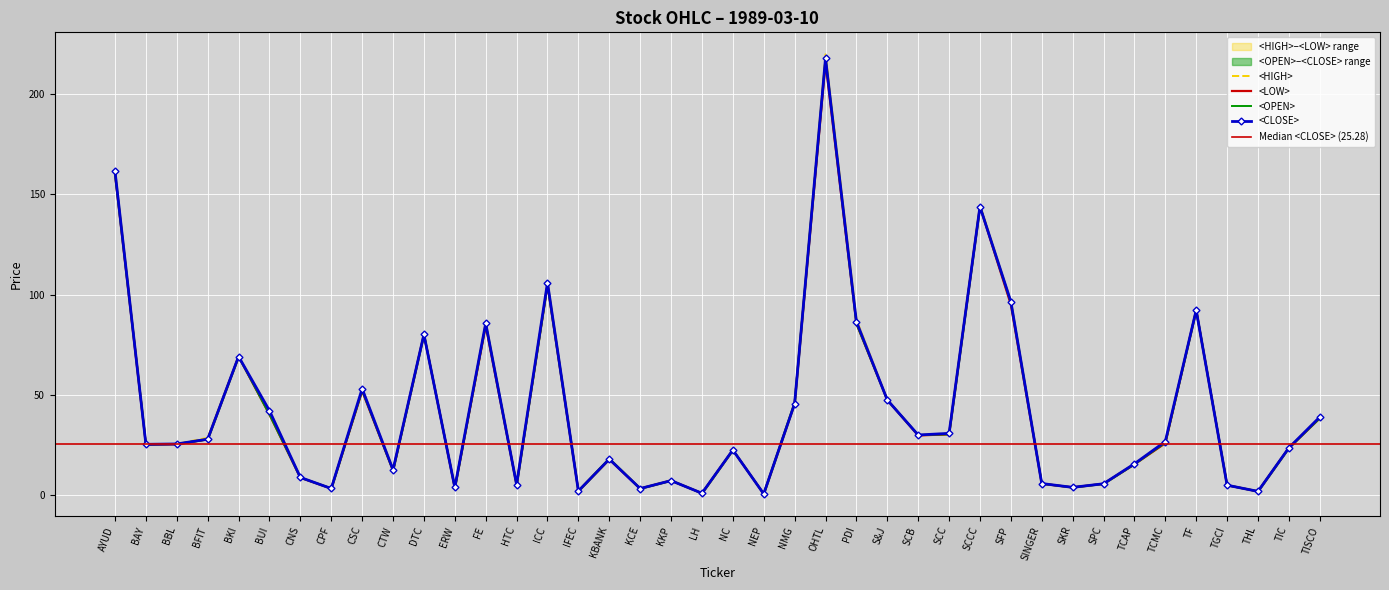

At which category does the chart reach its peak across all series?

OHTL